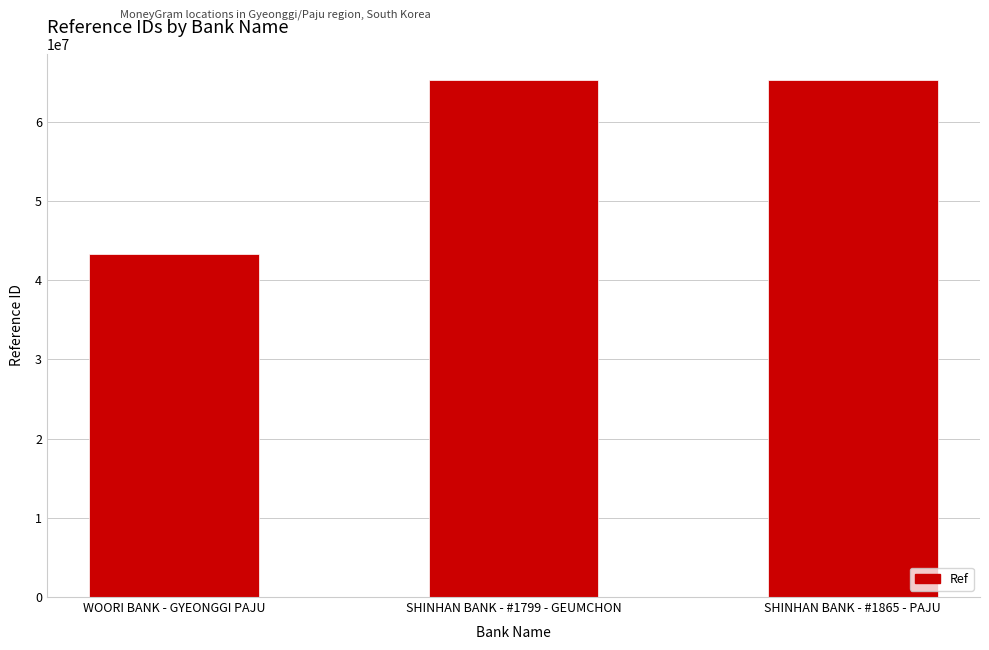

What is the sum of all values?

173911250